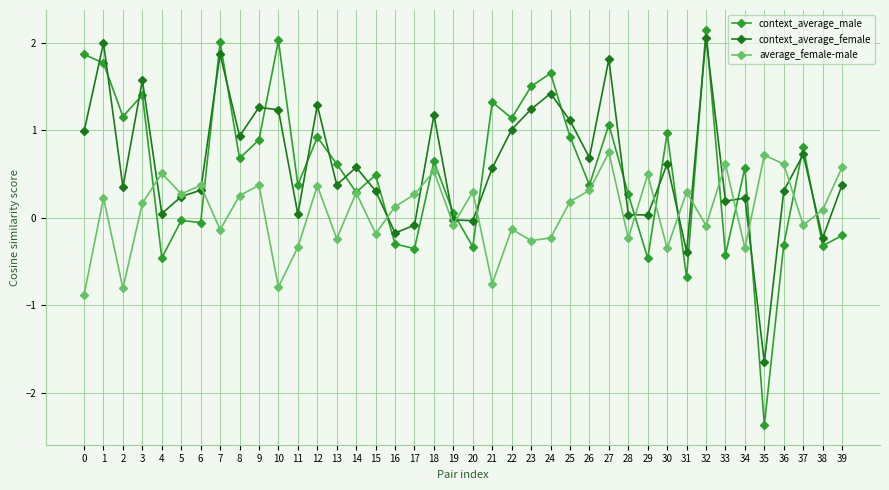

True or false: context_average_female and context_average_male intersect in this chart.

True